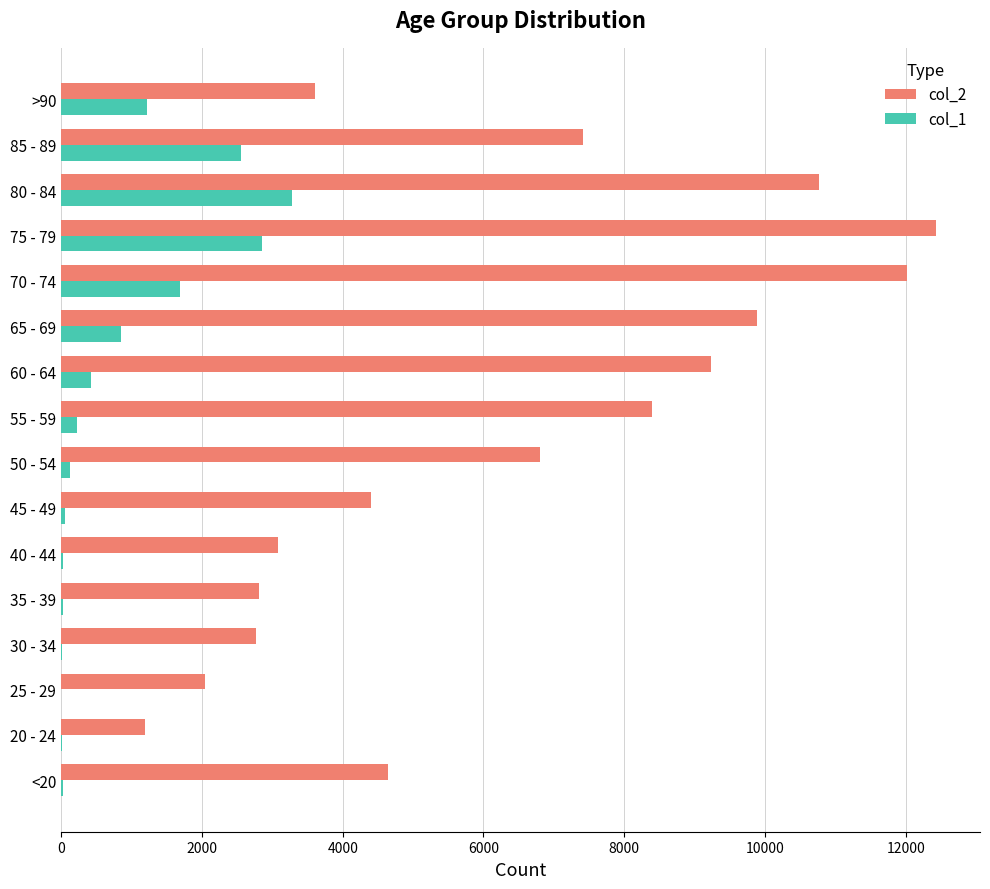

The value of col_1 at 80 - 84 is 3273. True or false?

True